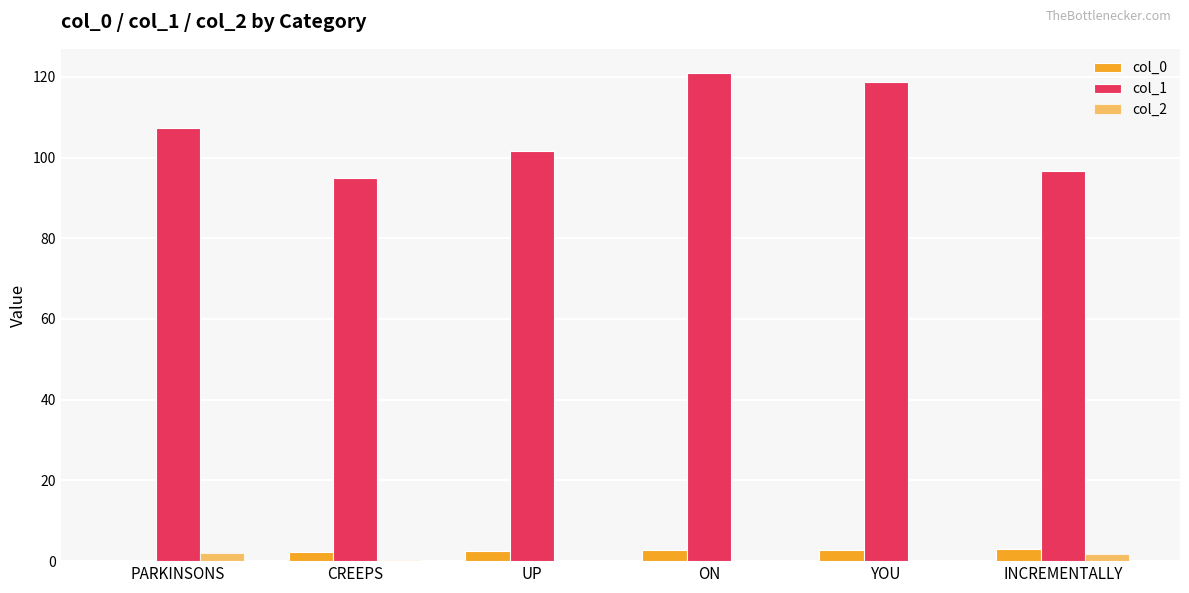

Are the bars grouped side by side (vs. stacked)?

Yes